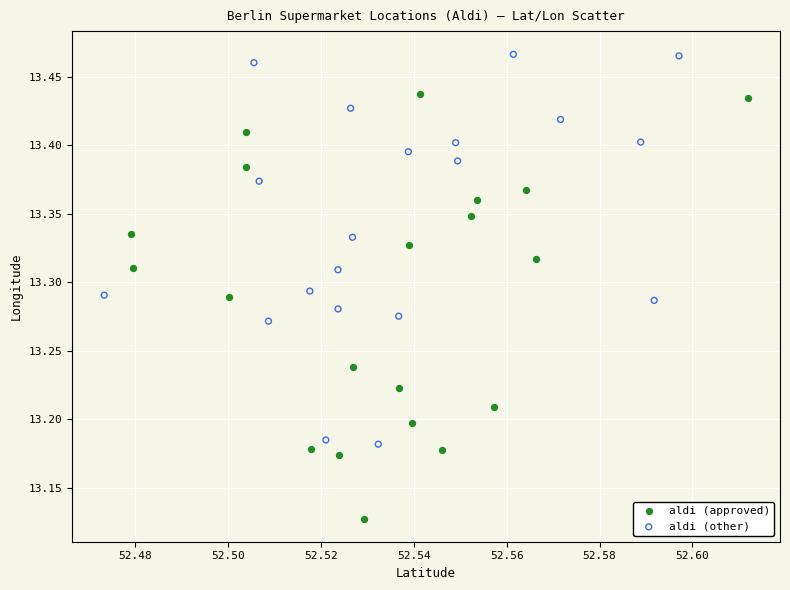

Which series contains the lowest Y value?

aldi (approved)